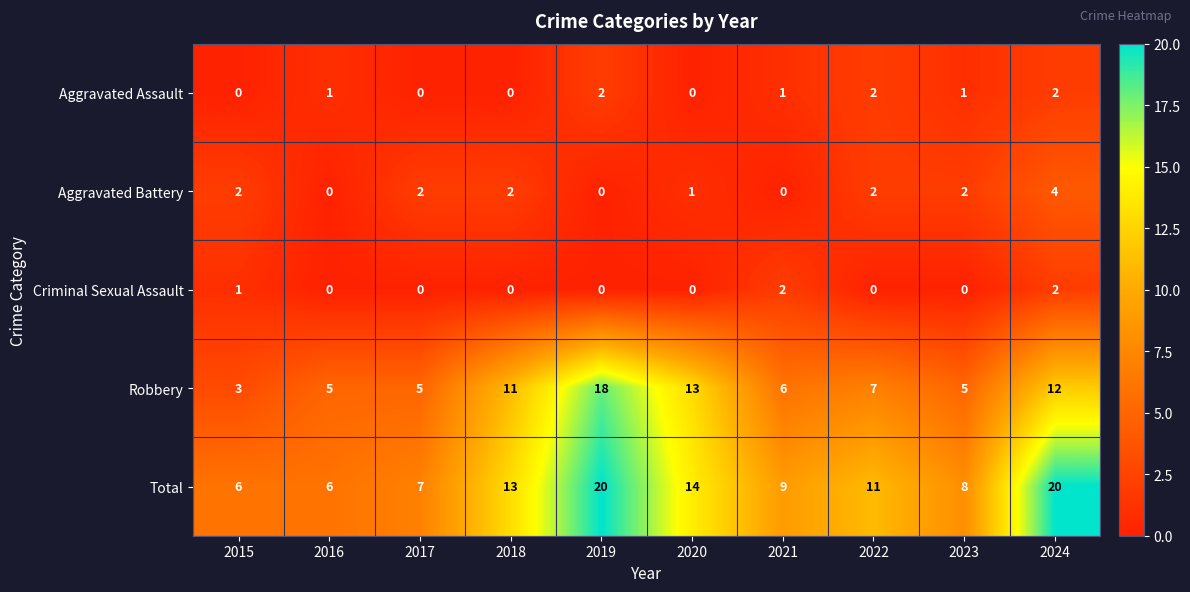

What is the difference between the highest and lowest values at 2015?

6